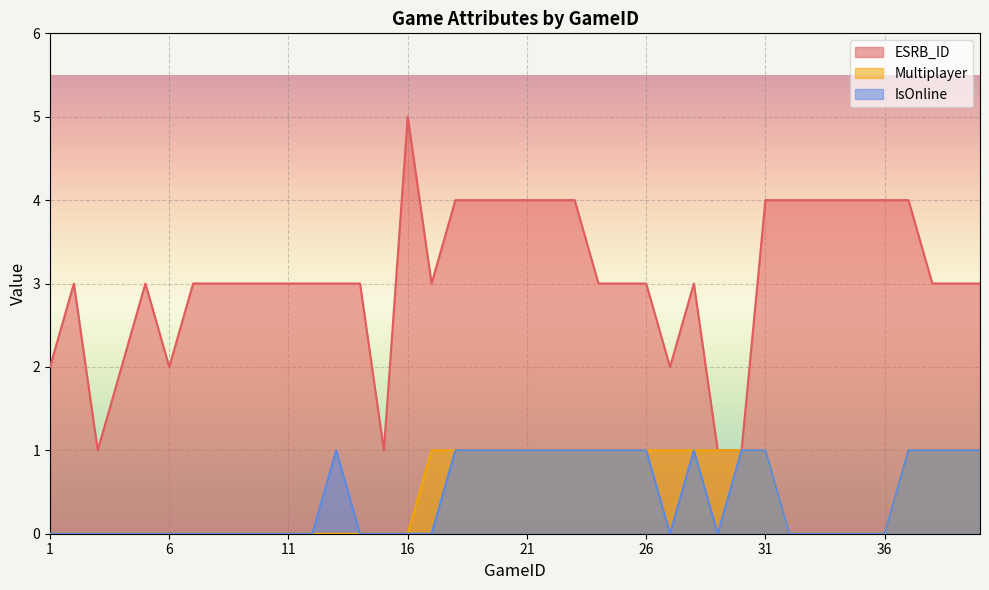

True or false: ESRB_ID and IsOnline intersect in this chart.

False